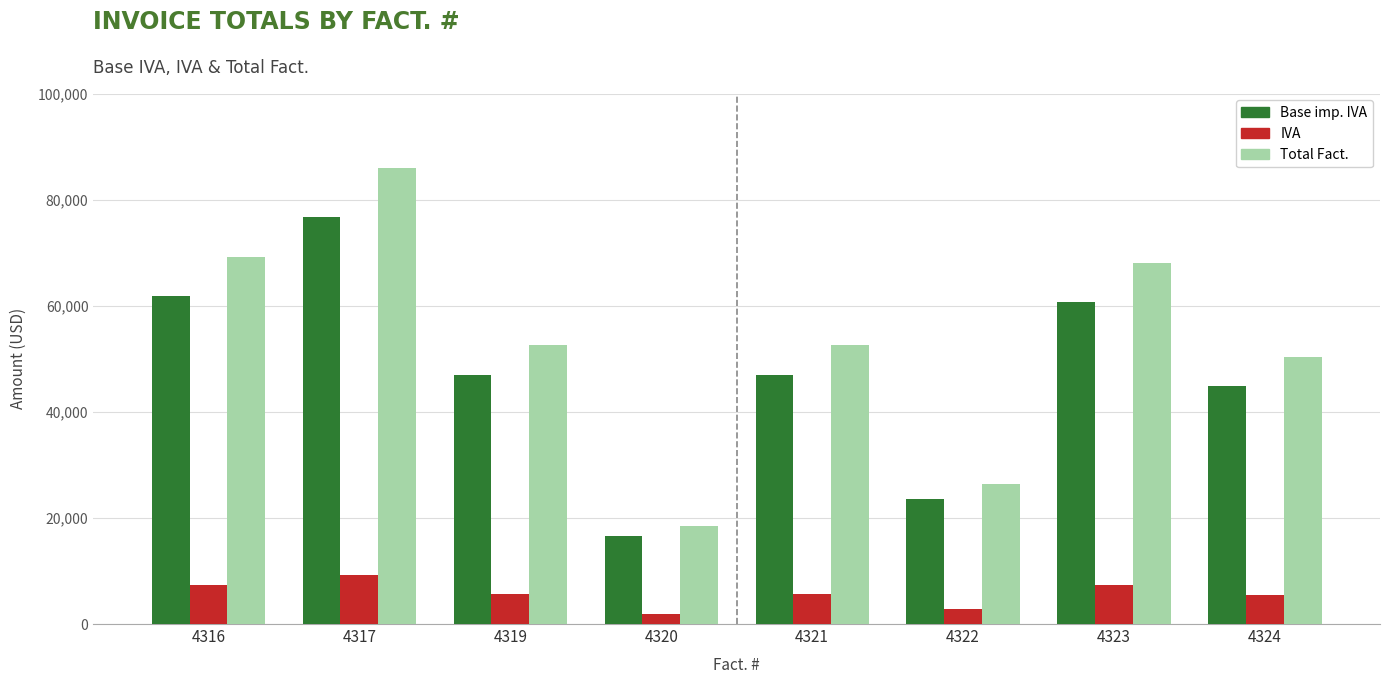

How many bars are there in each group?

3